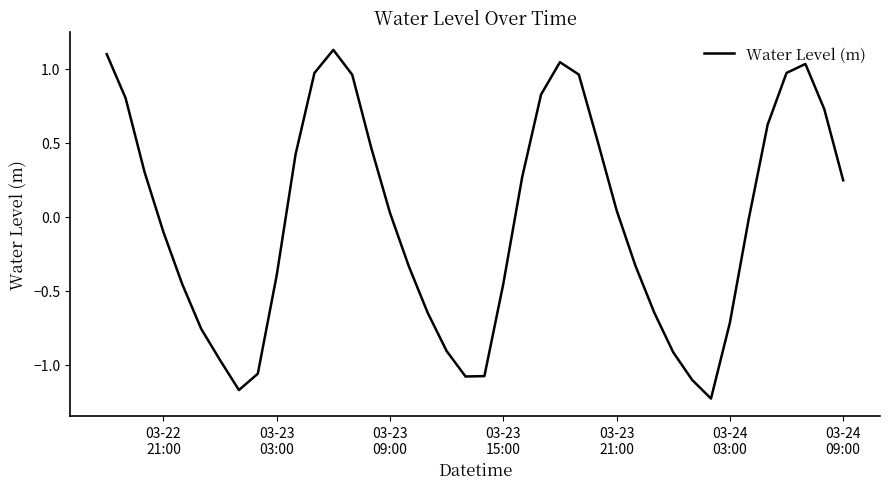

What is the difference between the maximum and minimum values?

2.4